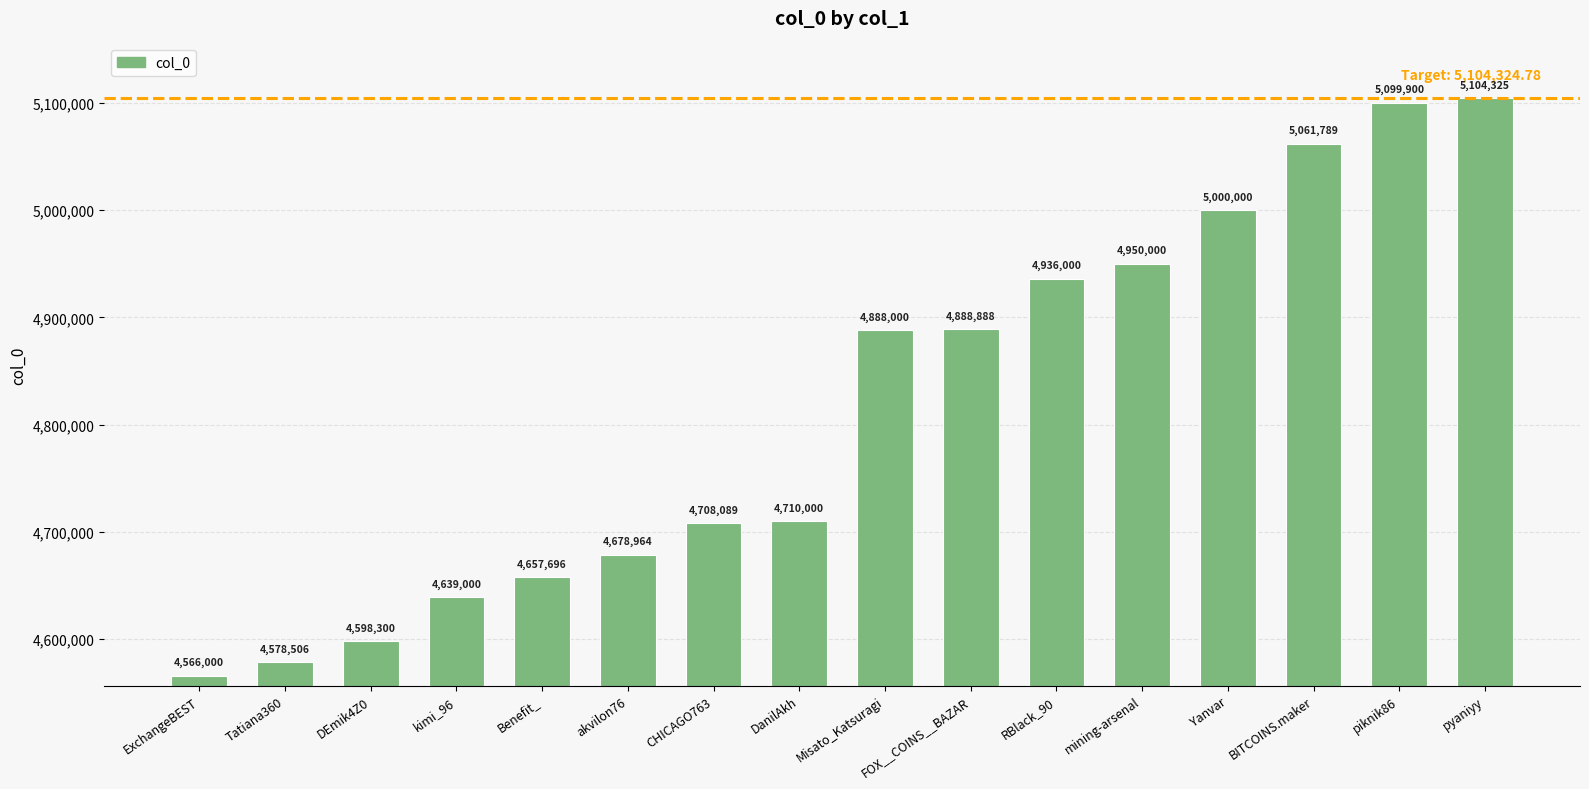

What is the value of the 13th bar from the left?

5000000.0